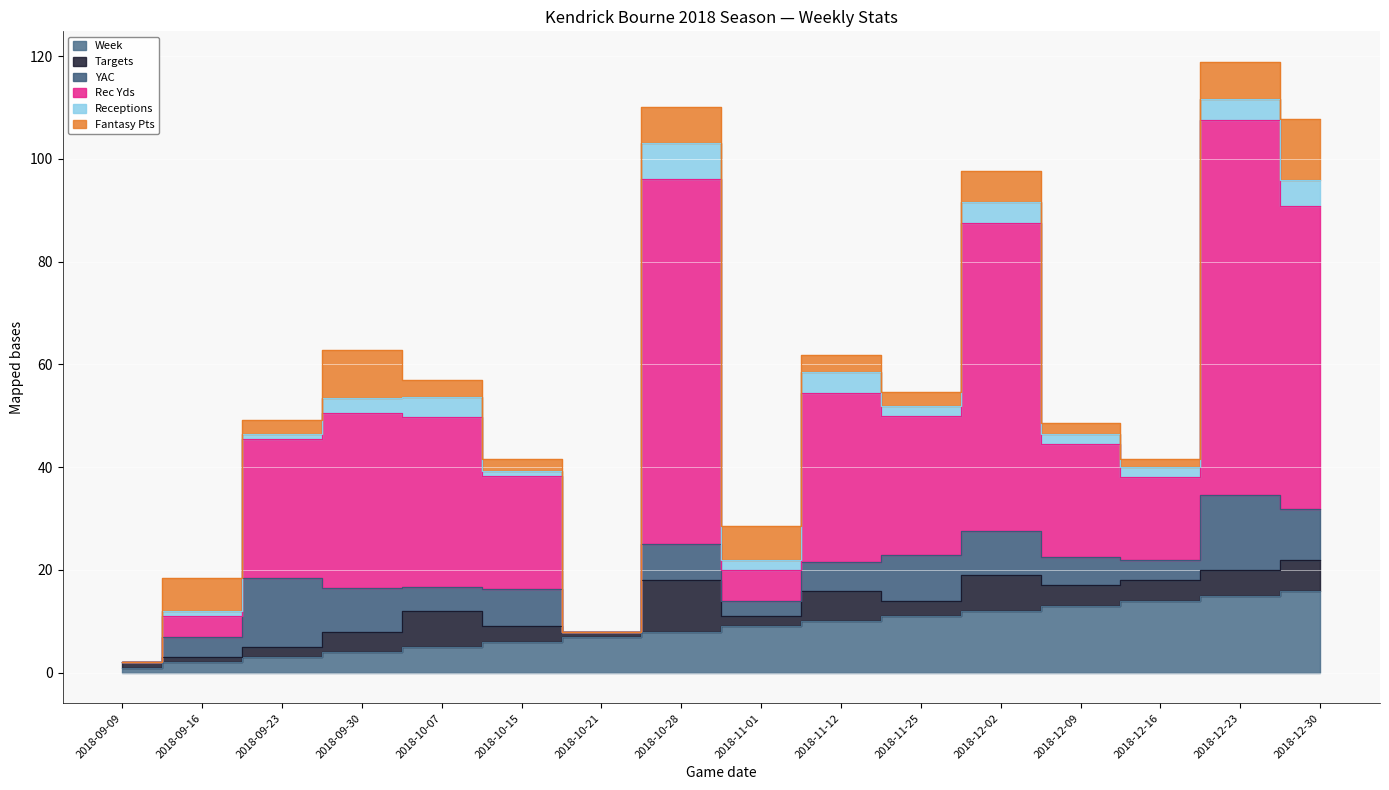

At which label does Fantasy Pts first exceed 3?

2018-09-16